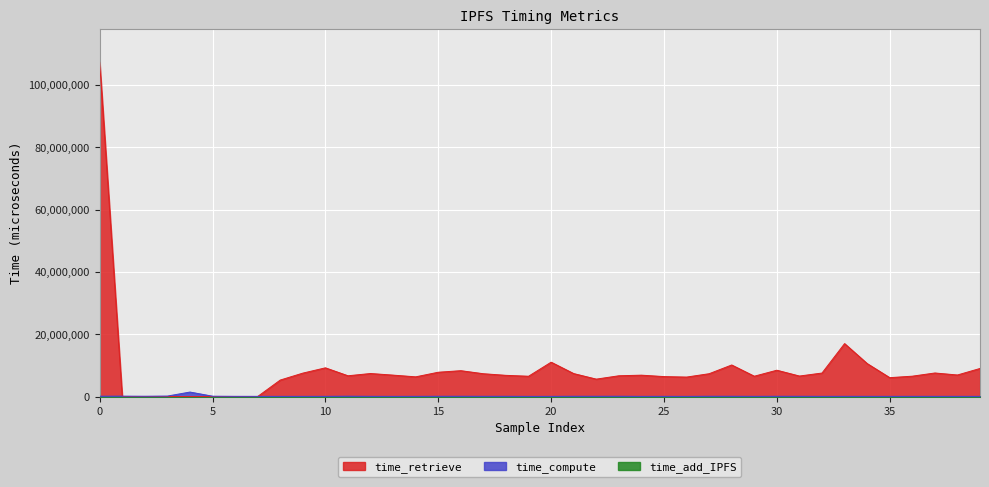

What is the minimum value for time_retrieve?

175